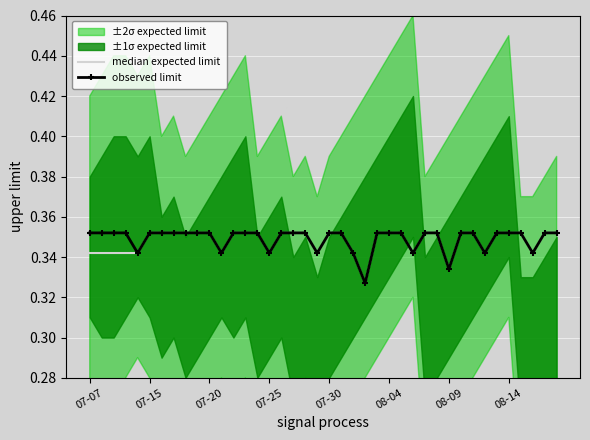

What position from the left is 26?

27